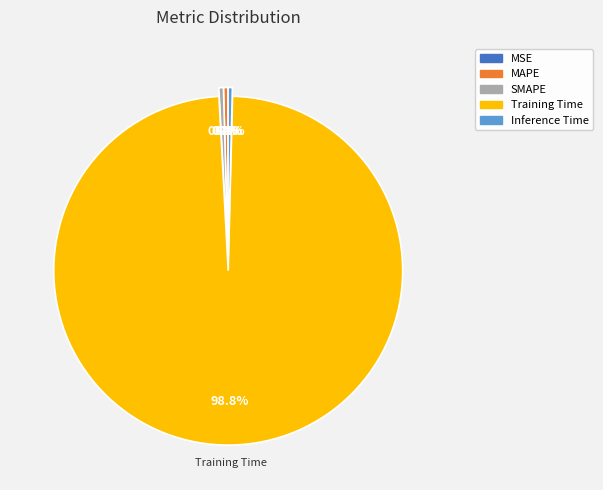

True or false: Inference Time accounts for 6% of the total.

False